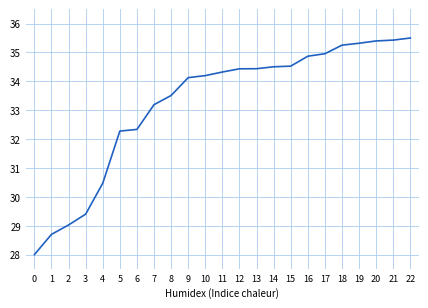

What is the smallest value displayed?

28.0